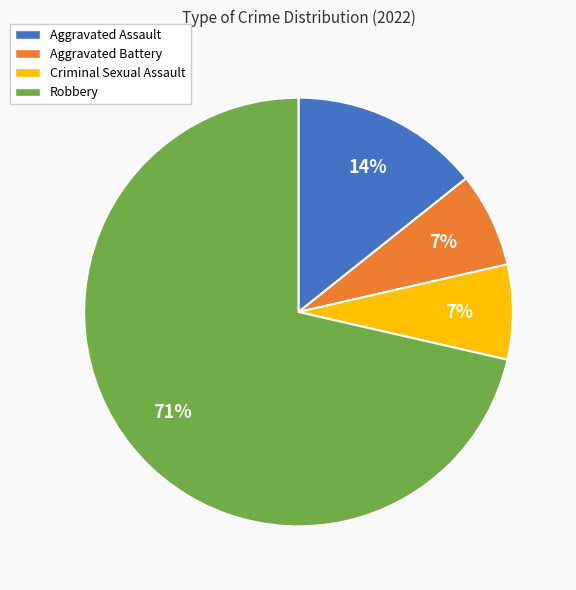

Does Criminal Sexual Assault represent more than half of the total?

No